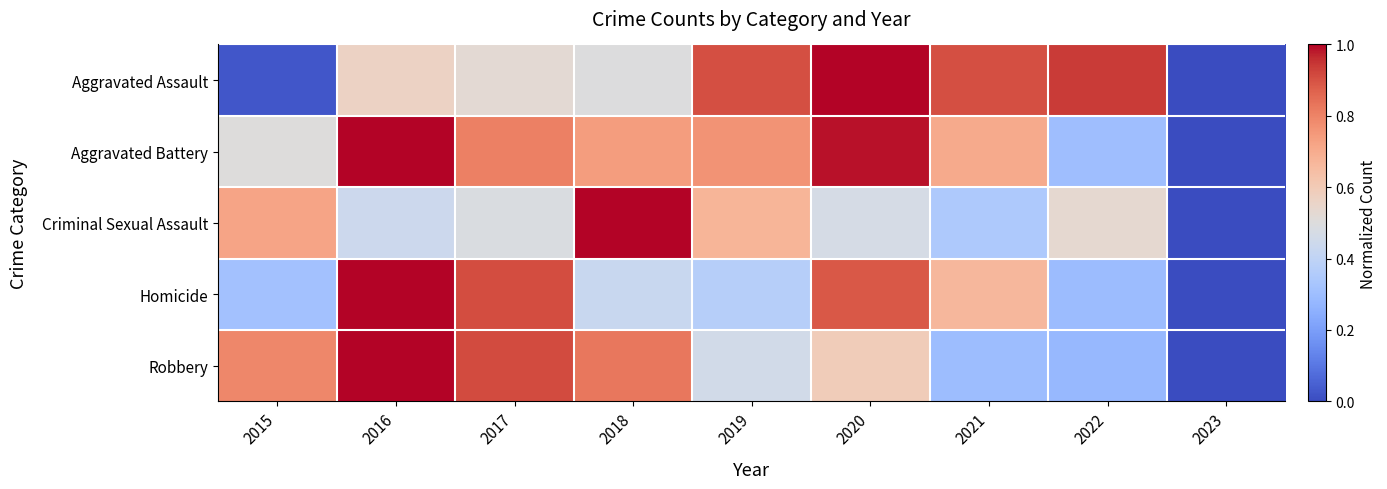

Rank the series at 2020 from lowest to highest value.

Criminal Sexual Assault, Robbery, Homicide, Aggravated Battery, Aggravated Assault